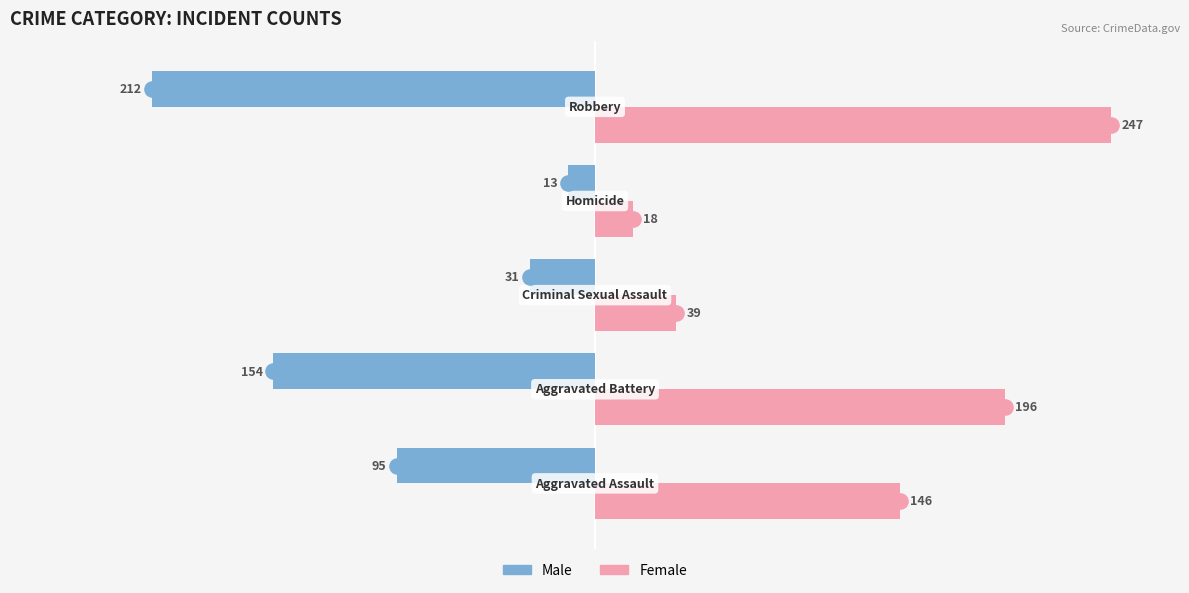

Which series contains the lowest Y value?

Male